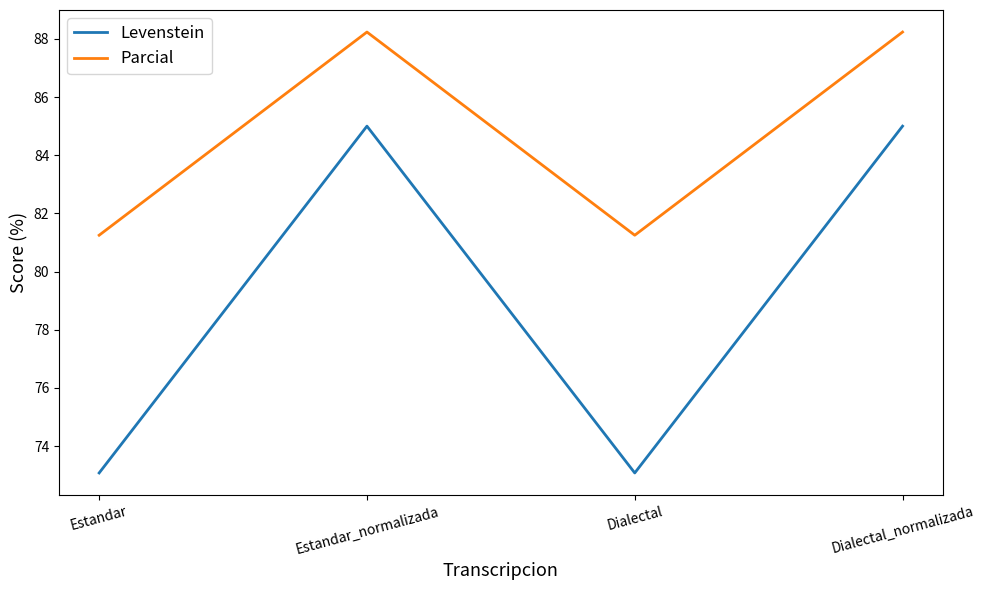

True or false: Parcial and Levenstein cross at least once.

False